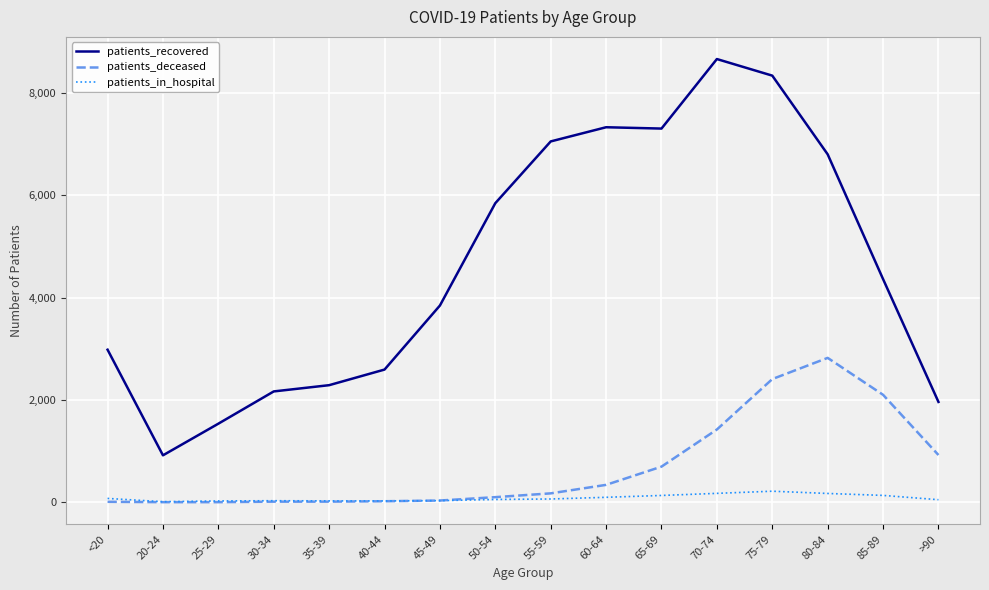

Is this an area chart (filled region under the line)?

No